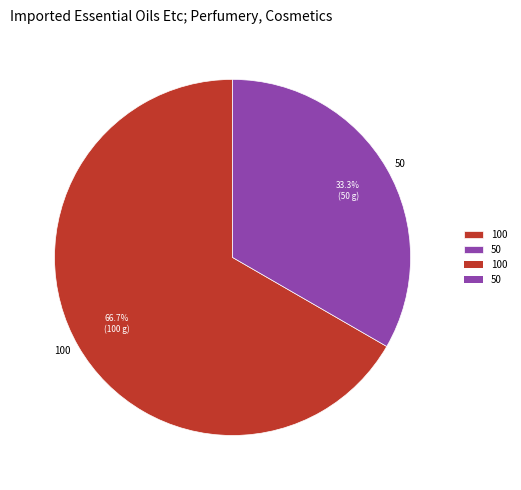

To the nearest percent, what is the difference between the 50 and 100 slice percentages?

33%